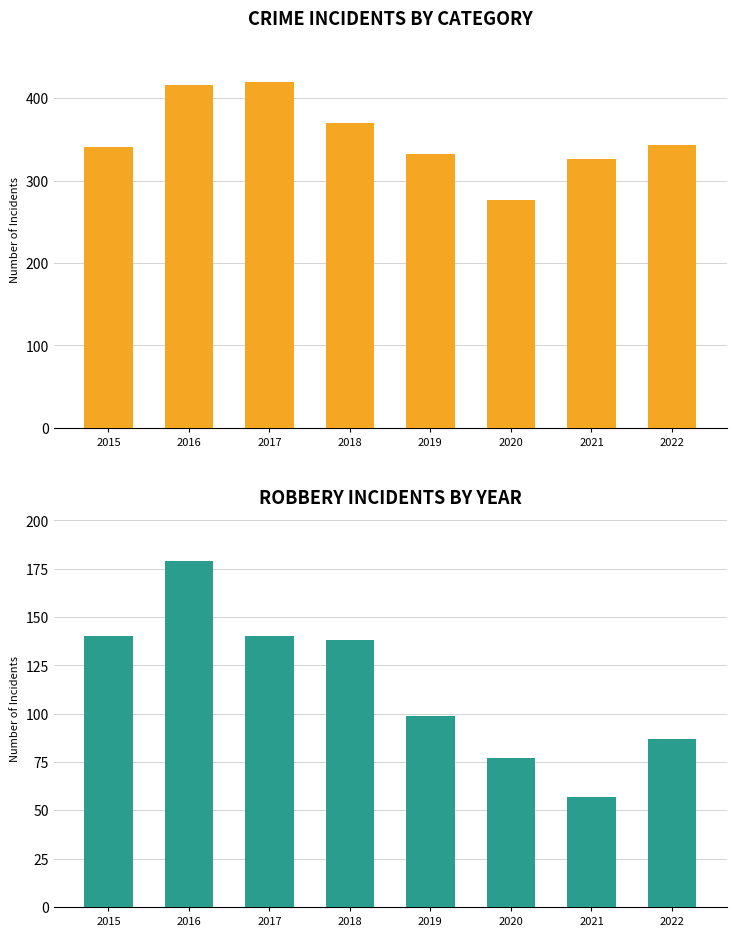

How many data points does each series have?

8